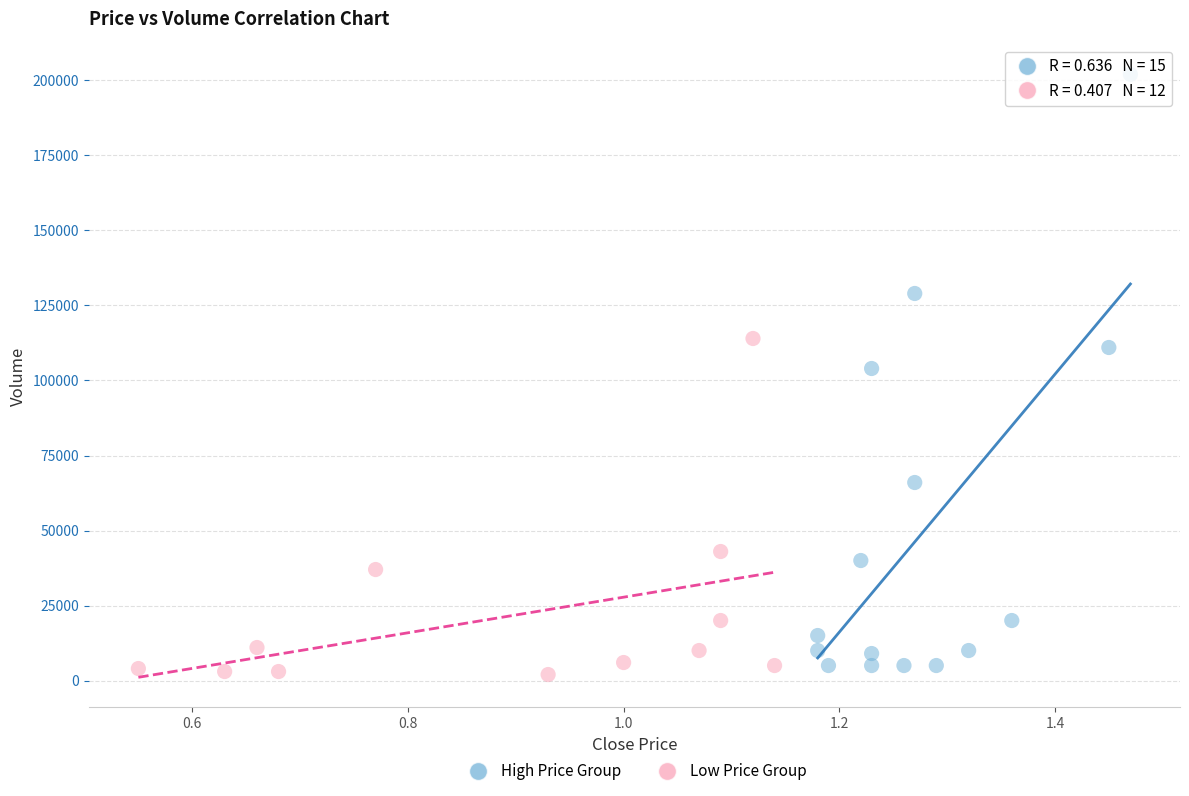

Which series contains the highest Y value?

High Price Group